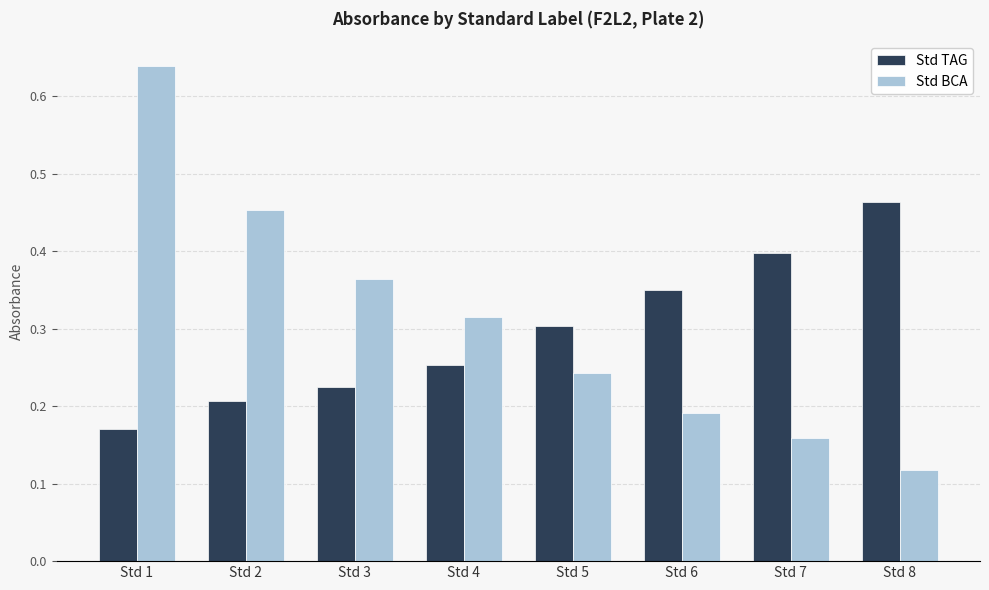

At how many categories does at least one series exceed 0?

8